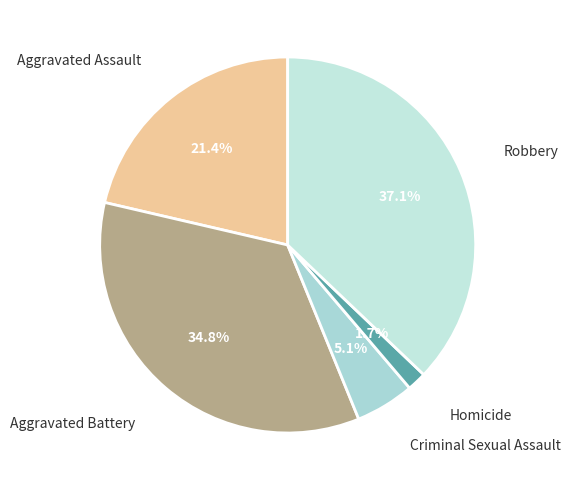

Count the number of slices in the pie.

5